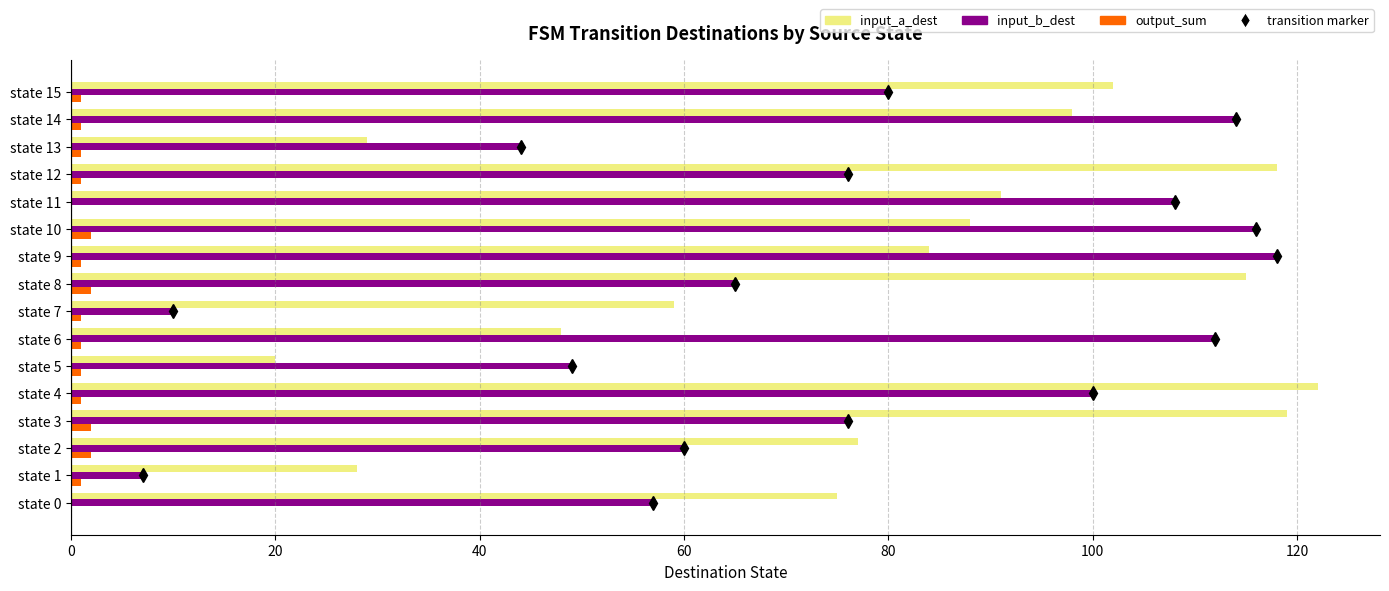

Is it true that input_b_dest equals 65 at state 8?

True